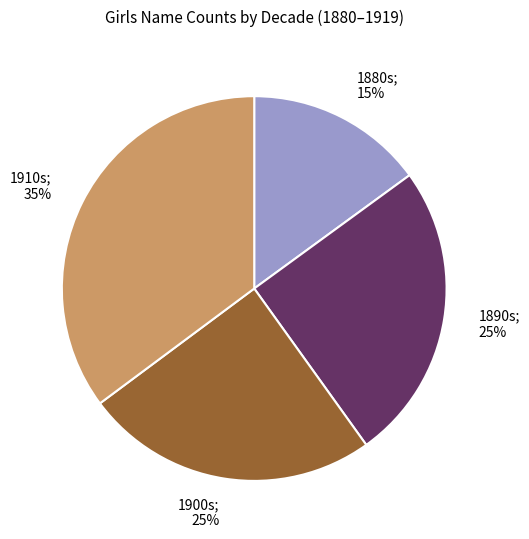

Which slice is the smallest?

1880s; 15%